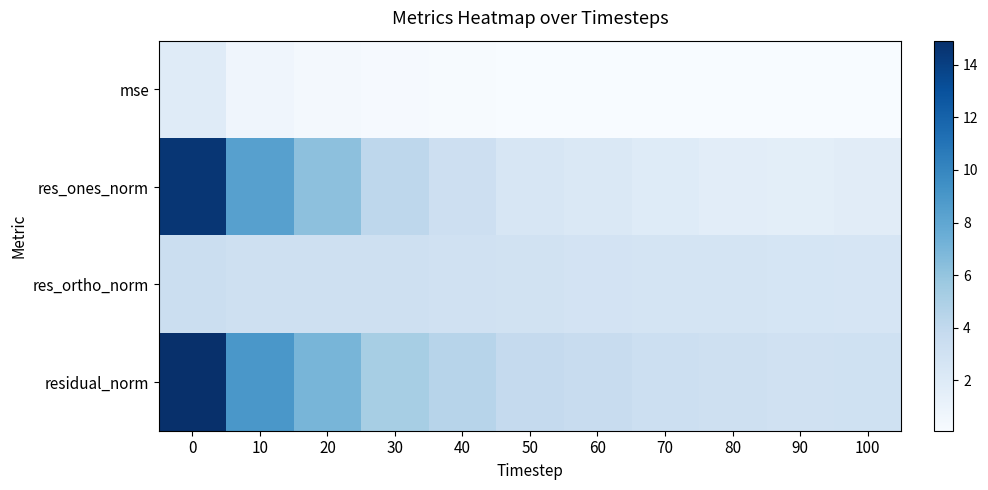

List the series in order of their peak value, lowest first.

mse, res_ortho_norm, res_ones_norm, residual_norm